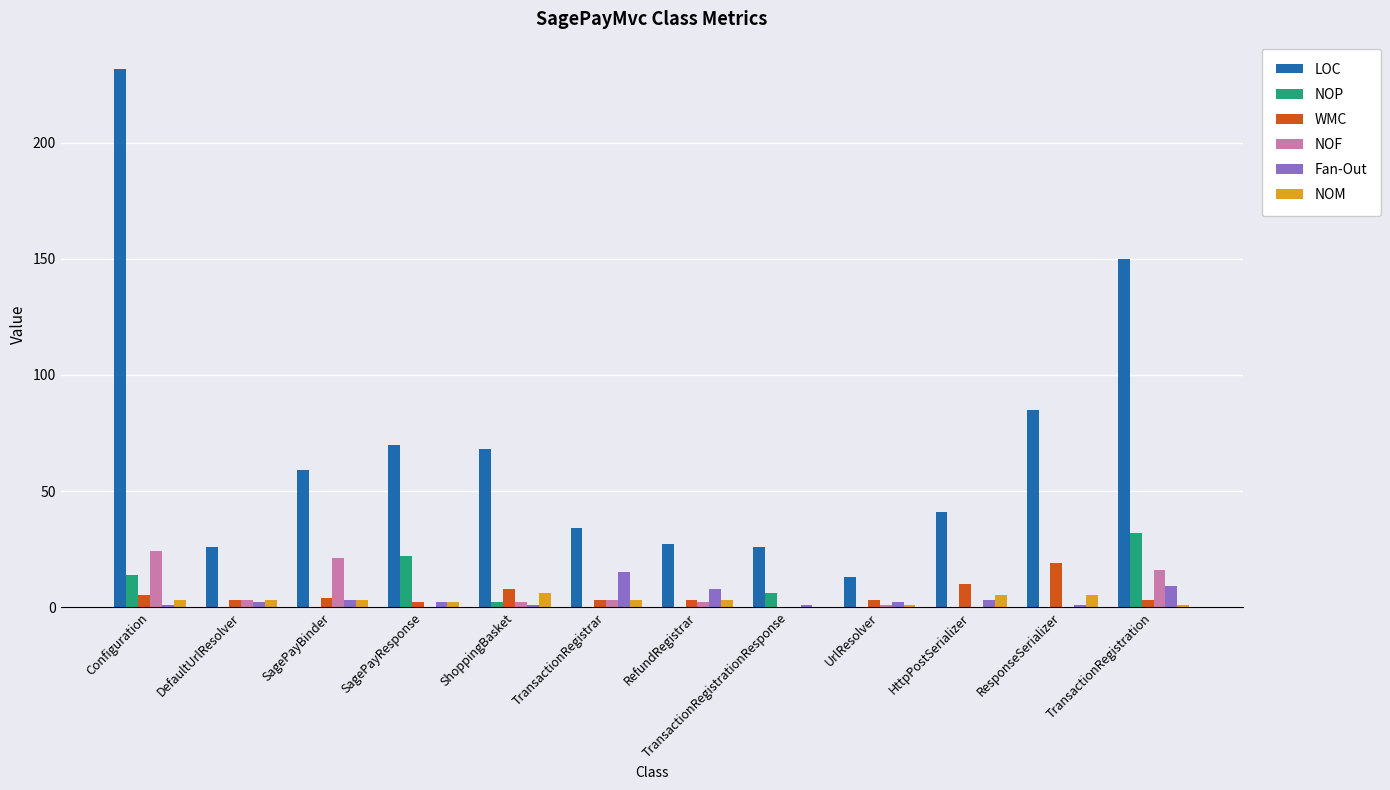

Which series changed the most between Configuration and ResponseSerializer?

LOC